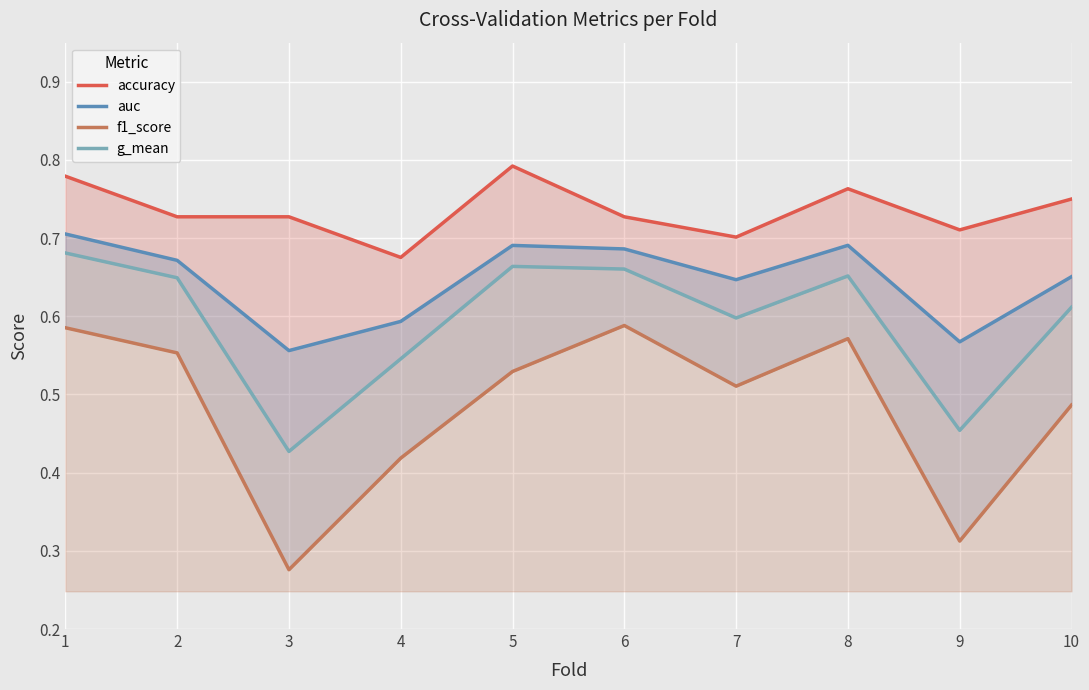

True or false: f1_score has more than 1 interior local peaks.

True